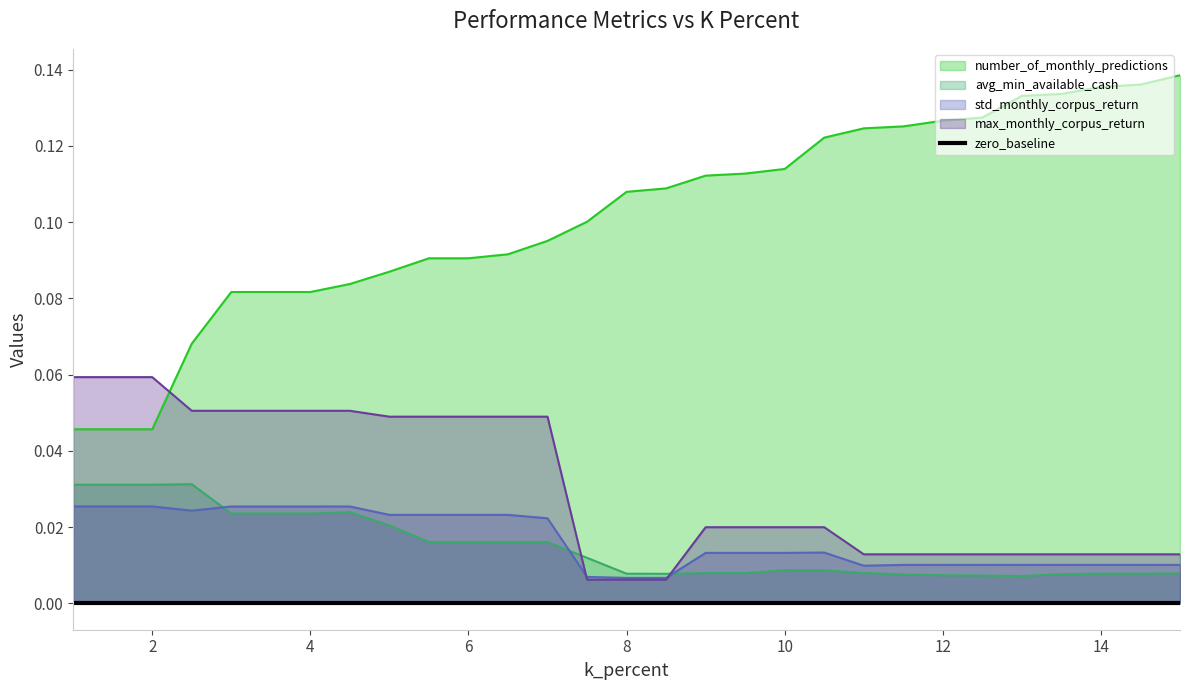

Rank the categories by number_of_monthly_predictions value from lowest to highest.

1.0, 1.5, 2.0, 2.5, 3.0, 3.5, 4.0, 4.5, 5.0, 5.5, 6.0, 6.5, 7.0, 7.5, 8.0, 8.5, 9.0, 9.5, 10.0, 10.5, 11.0, 11.5, 12.0, 12.5, 13.0, 13.5, 14.0, 14.5, 15.0